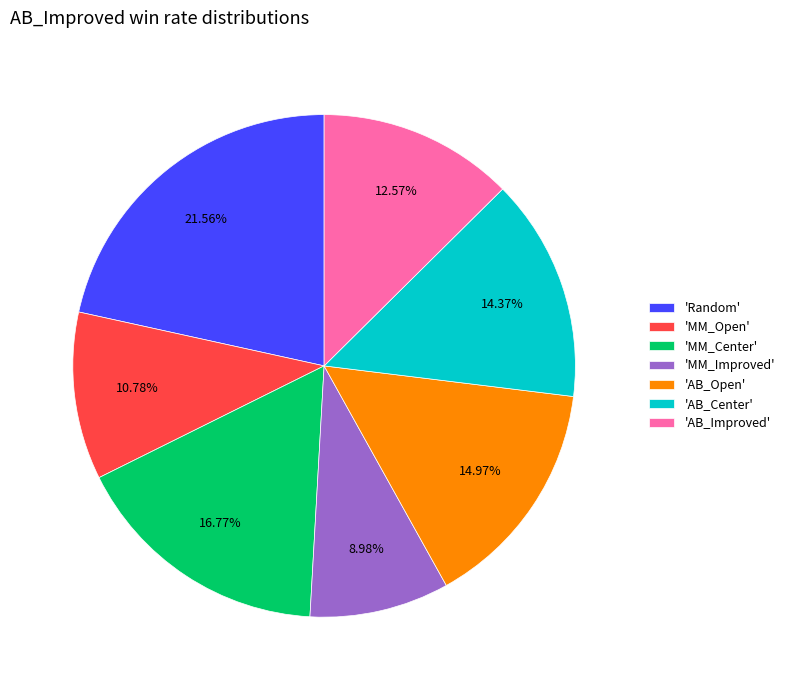

Count the number of slices in the pie.

7